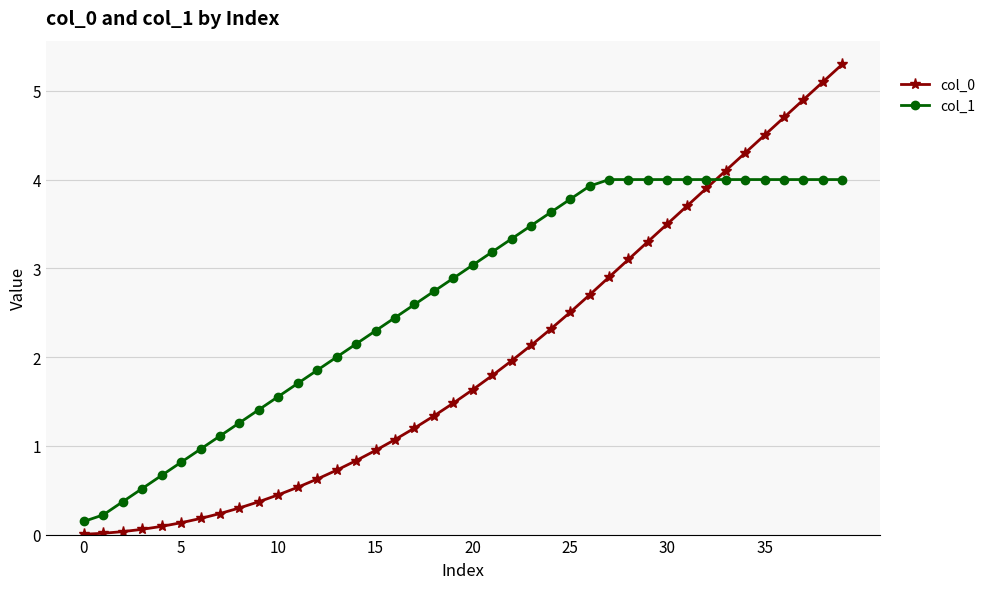

Which series has the largest total across all categories?

col_1